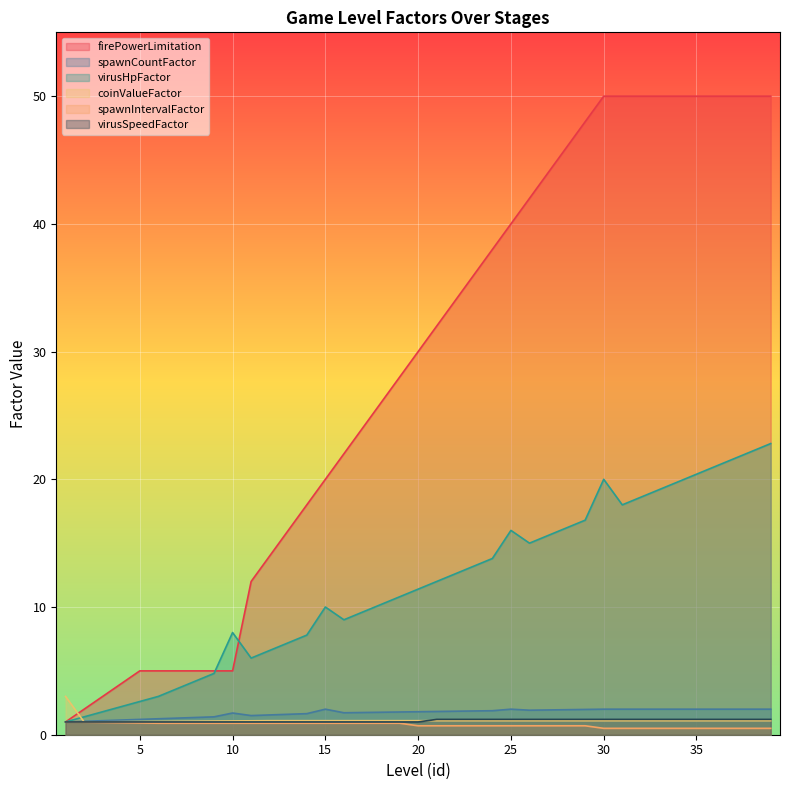

List the labels in order of virusHpFactor value, largest first.

39, 38, 37, 36, 35, 30, 34, 33, 32, 31, 29, 28, 25, 27, 26, 24, 23, 22, 21, 20, 19, 18, 15, 17, 16, 10, 14, 13, 12, 11, 9, 8, 7, 6, 5, 4, 3, 2, 1